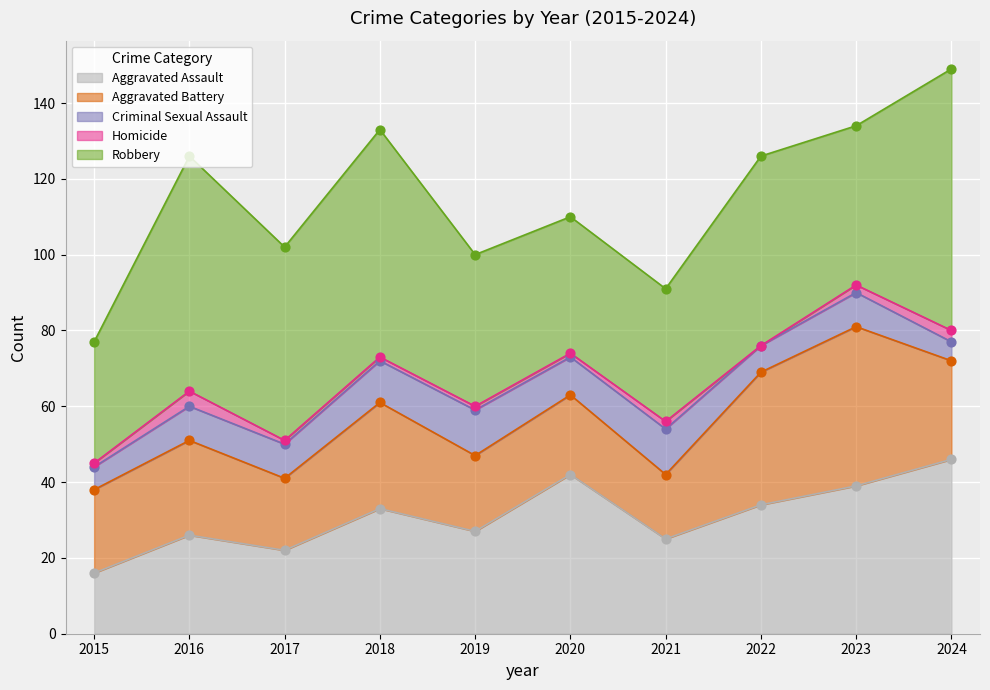

At how many categories does at least one series exceed 17?

10